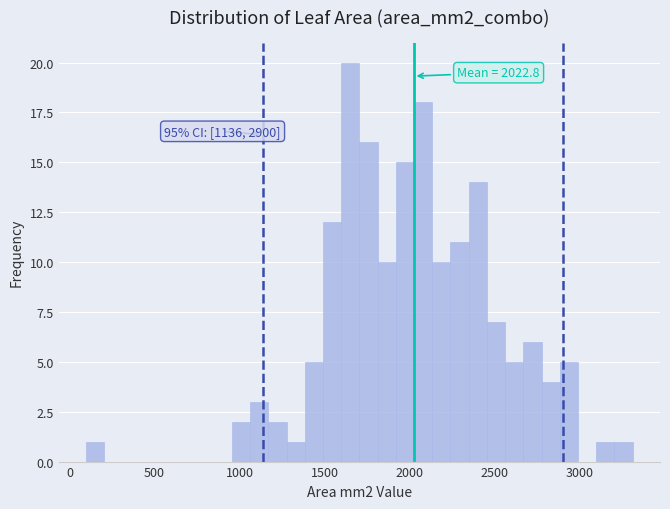

Read against the x-axis, roughly where is the centre of the tallest bar?

1650